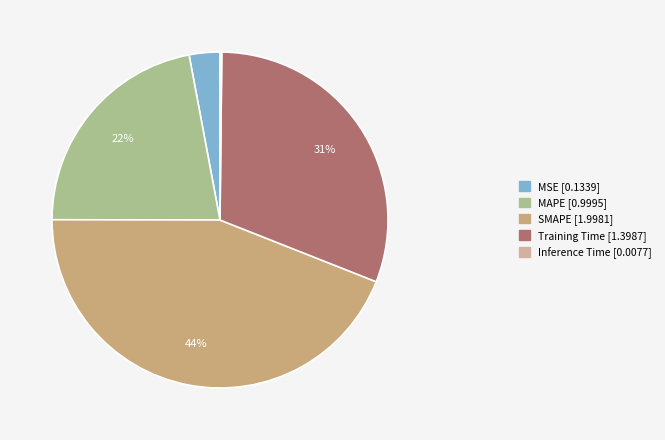

True or false: MSE accounts for 3% of the total.

True